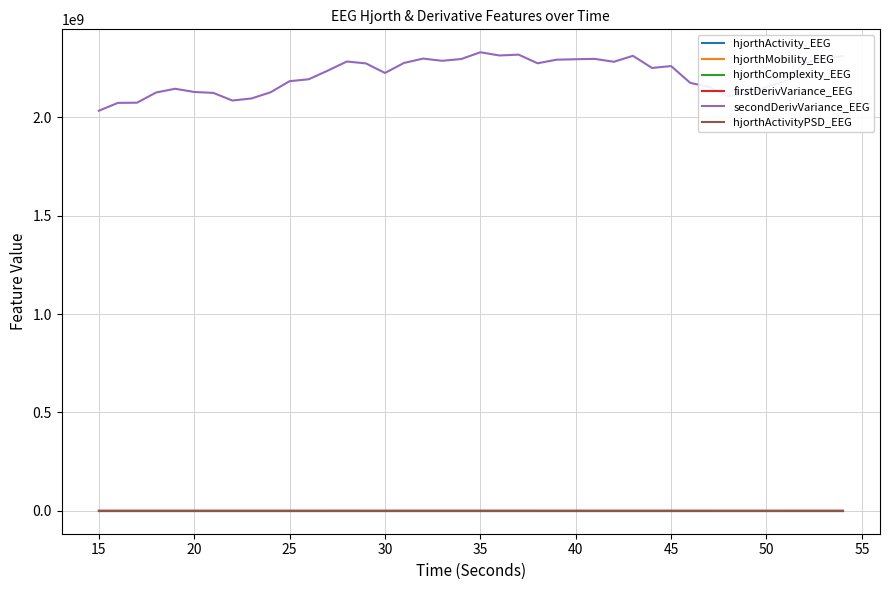

True or false: secondDerivVariance_EEG and hjorthComplexity_EEG cross at least once.

False